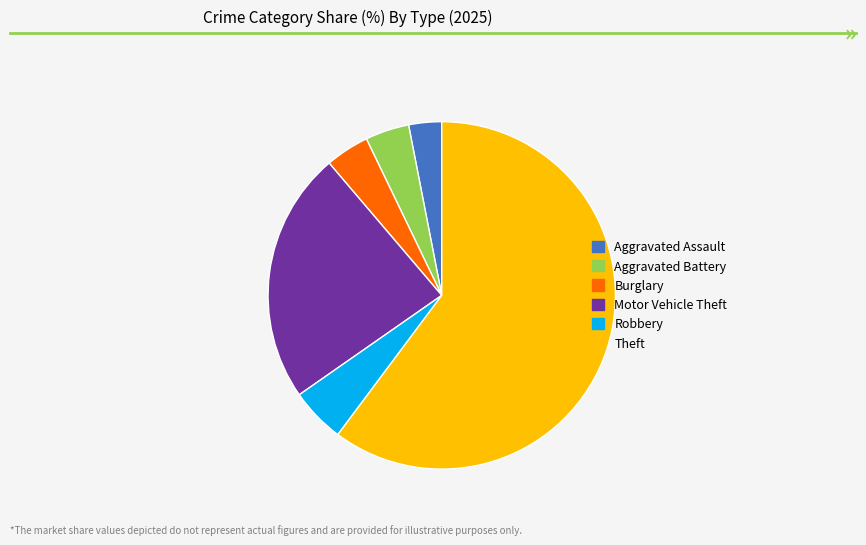

Is it true that Aggravated Battery is 15% of the pie?

False